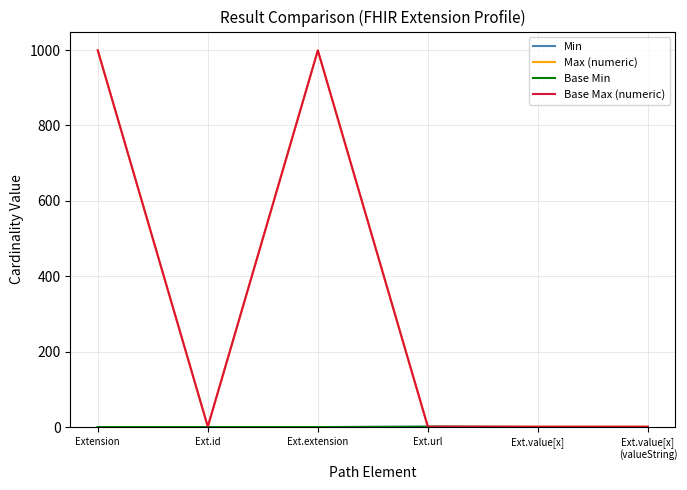

List the series in order of their peak value, highest first.

Max (numeric), Base Max (numeric), Min, Base Min